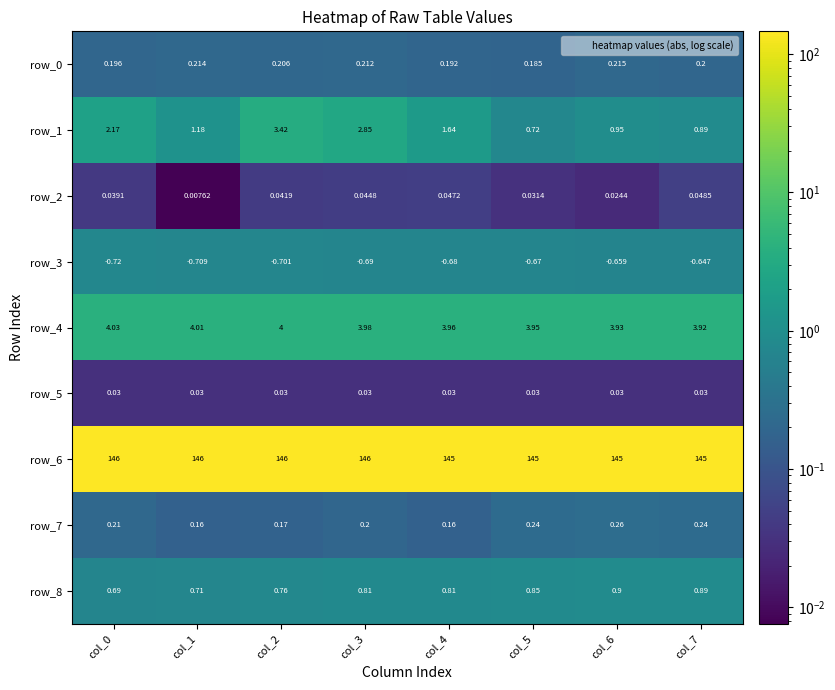

Is the value of row_3 at col_3 greater than the value of row_2 at col_7?

No